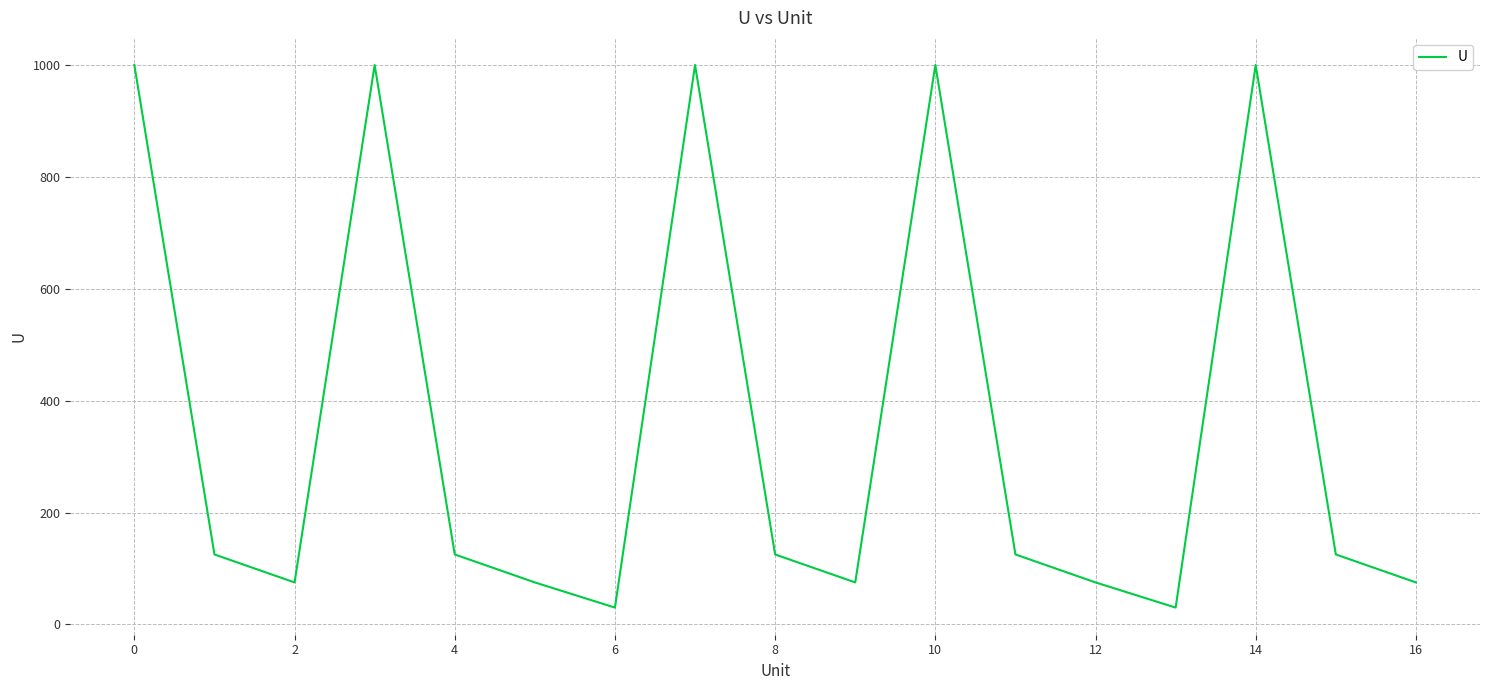

What is the minimum value shown in the chart?

30.0